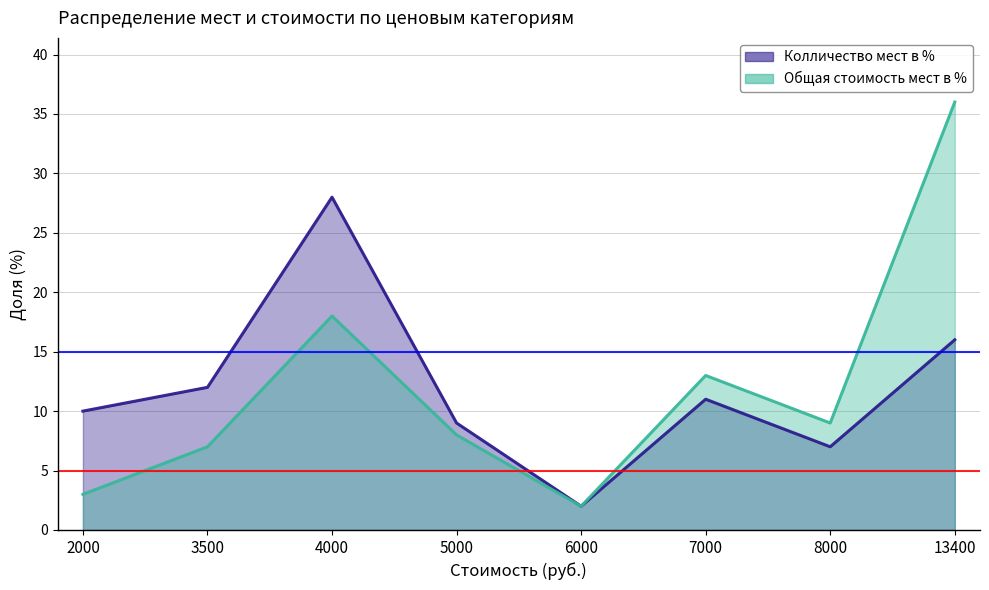

Count the number of categories in the chart.

8